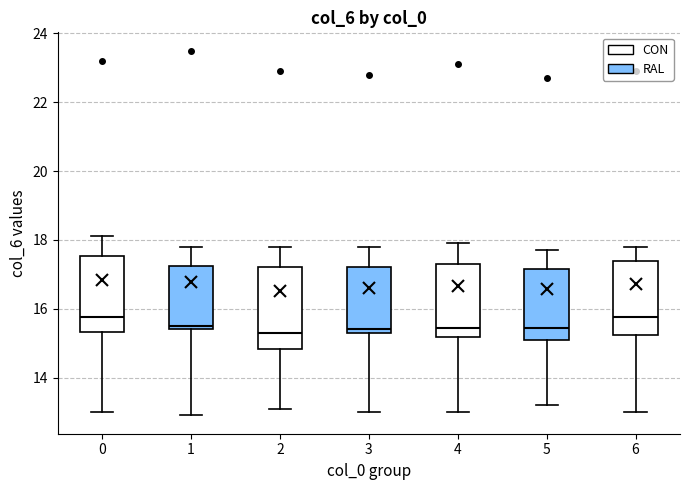

Reading left to right, read every box against the y-axis: the position of its median line, the range the box covers, and the ends of its whiskers. The values are not printed on the chart, so give them approximately, as read against the axis.

0: median 15.8, box 15.4 to 17.6, whiskers 13.0 to 18.2
1: median 15.6, box 15.4 to 17.2, whiskers 13.0 to 17.8
2: median 15.4, box 14.8 to 17.2, whiskers 13.2 to 17.8
3: median 15.4 (just above the box's lower edge), box 15.4 to 17.2, whiskers 13.0 to 17.8
4: median 15.4, box 15.2 to 17.4, whiskers 13.0 to 18.0
5: median 15.4, box 15.2 to 17.2, whiskers 13.2 to 17.8
6: median 15.8, box 15.2 to 17.4, whiskers 13.0 to 17.8